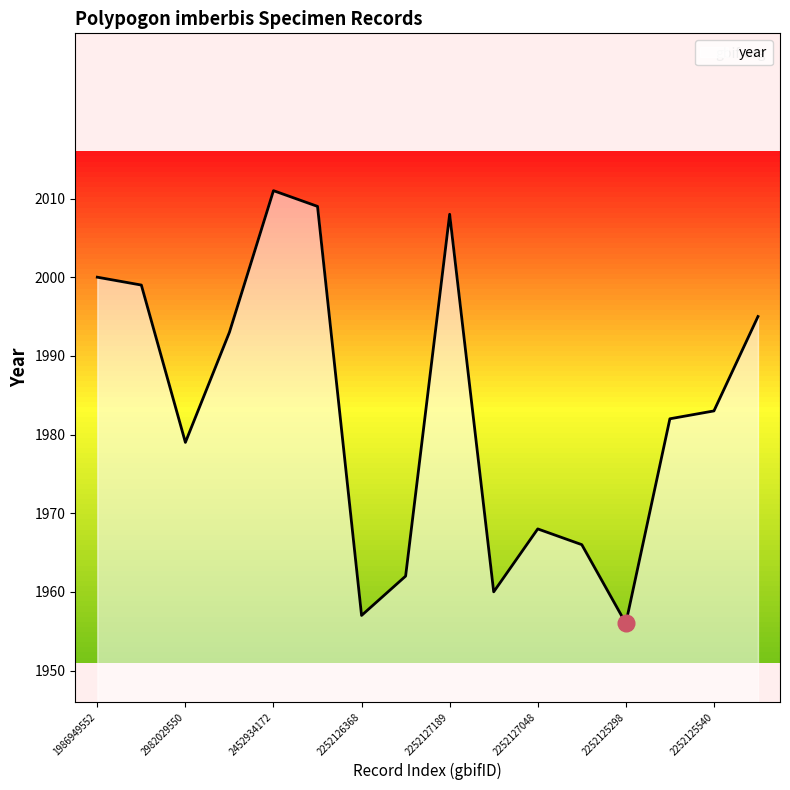

What is the greatest value displayed?

2011